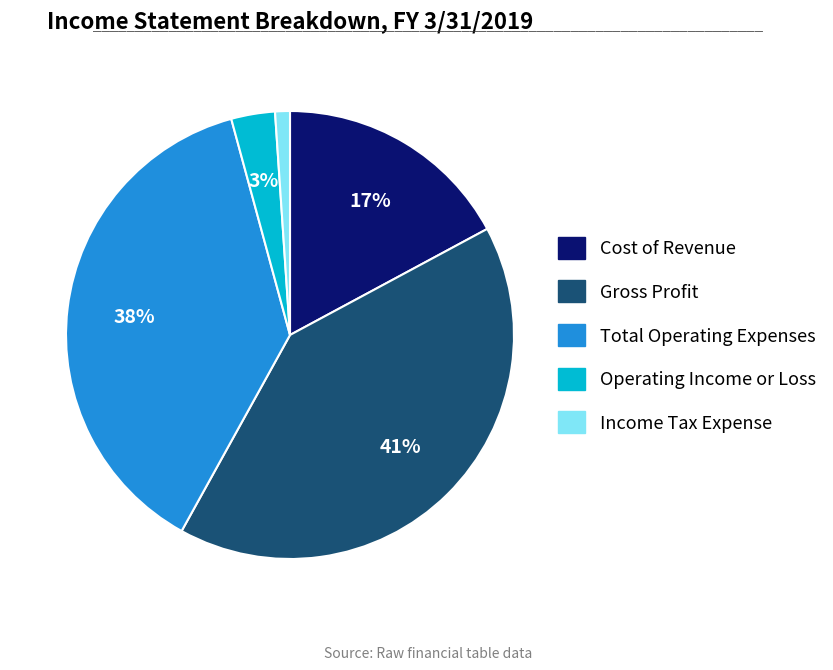

Is it true that Total Operating Expenses is 38% of the pie?

True